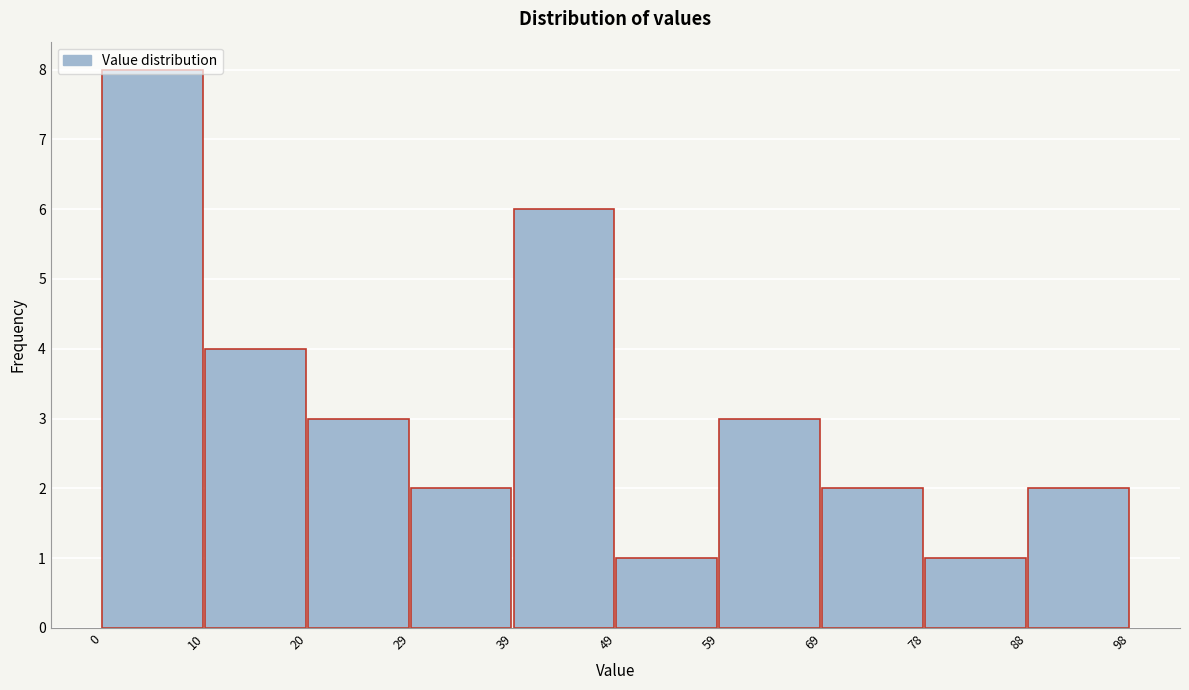

Reading left to right, transcribe this chart: for each bar, give the range it covers on the x-axis and its height. The values are not printed on the chart, so give them approximately, as read against the axis.

0 to 10: 8
10 to 20: 4
20 to 29: 3
29 to 39: 2
39 to 49: 6
49 to 59: 1
59 to 69: 3
69 to 78: 2
78 to 88: 1
88 to 98: 2